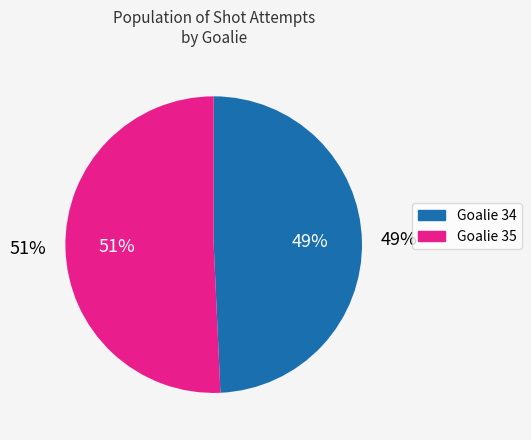

To the nearest percent, what portion does 35 (Goalie) represent?

51%